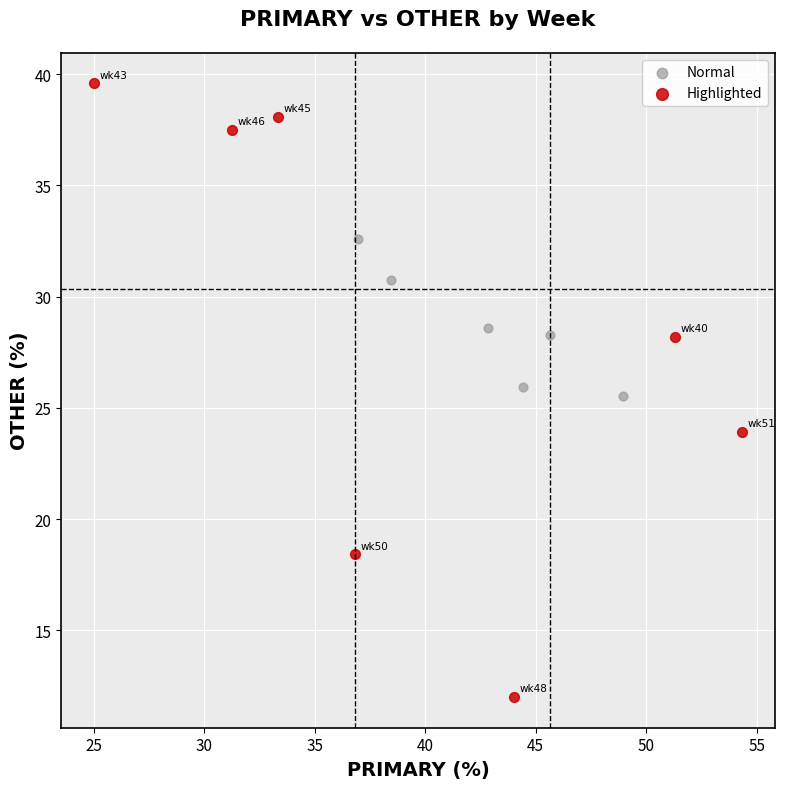

Which series has the widest spread of Y values?

Highlighted